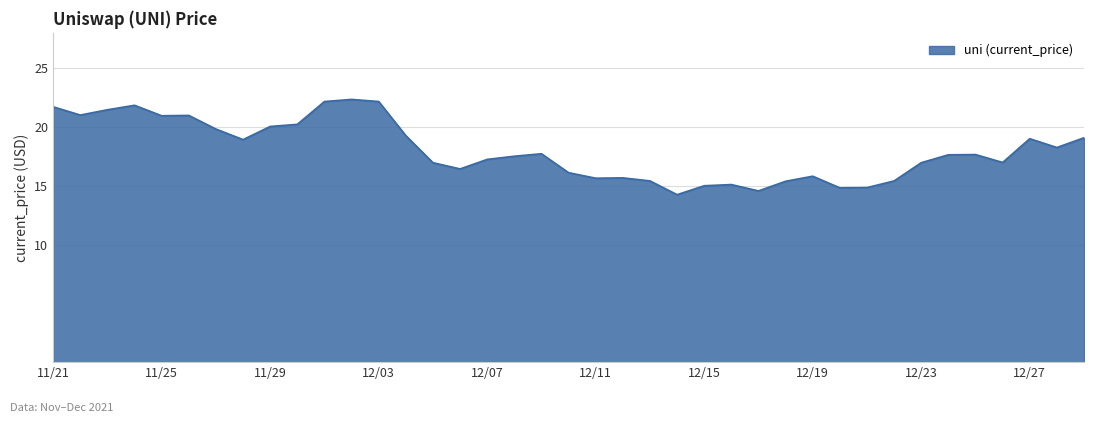

What is the greatest value displayed?

22.3